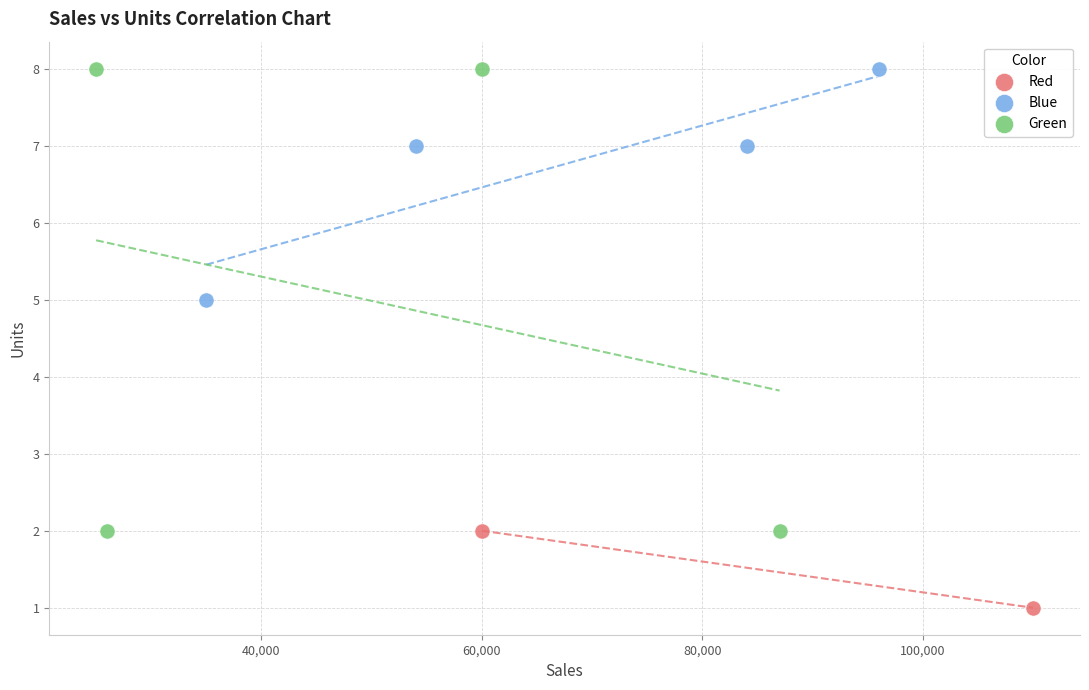

What are all the series names shown in the legend?

Red, Blue, Green